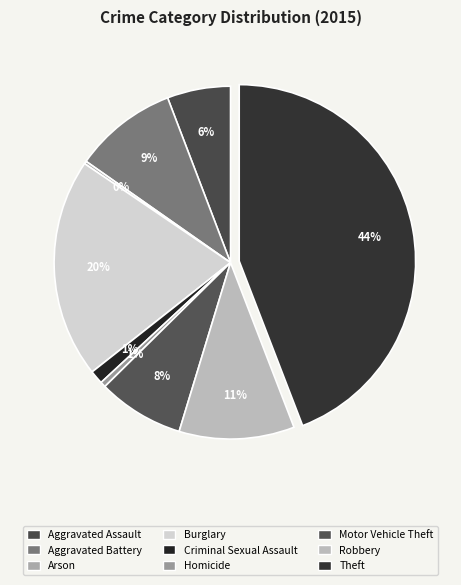

What percentage do Arson and Aggravated Assault together represent?

6.1%